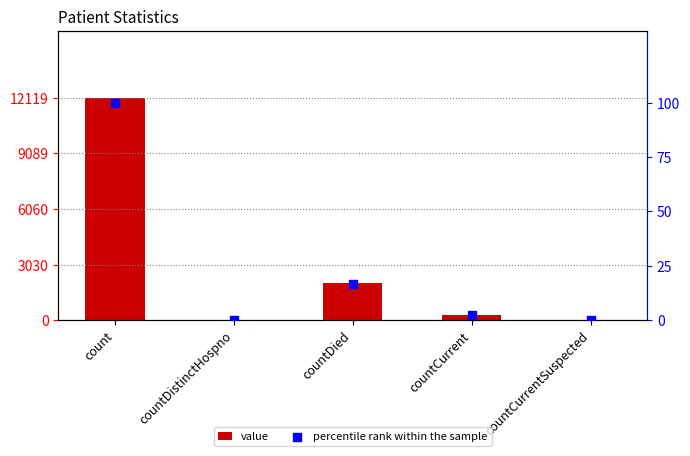

At how many categories does at least one series exceed 8840?

1